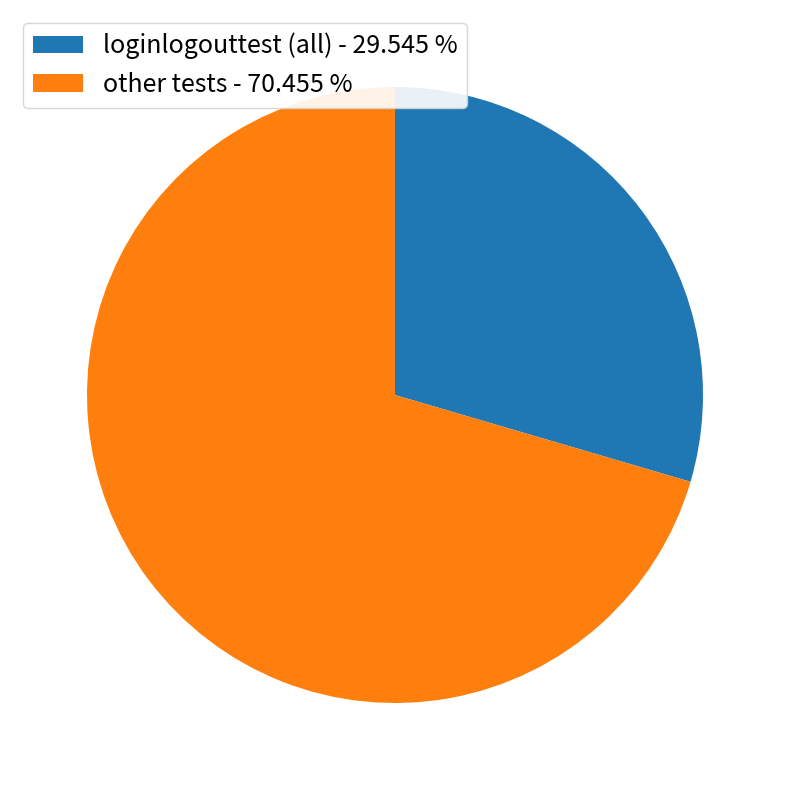

Which category has the smallest portion of the pie?

loginlogouttest (all) - 29.545 %